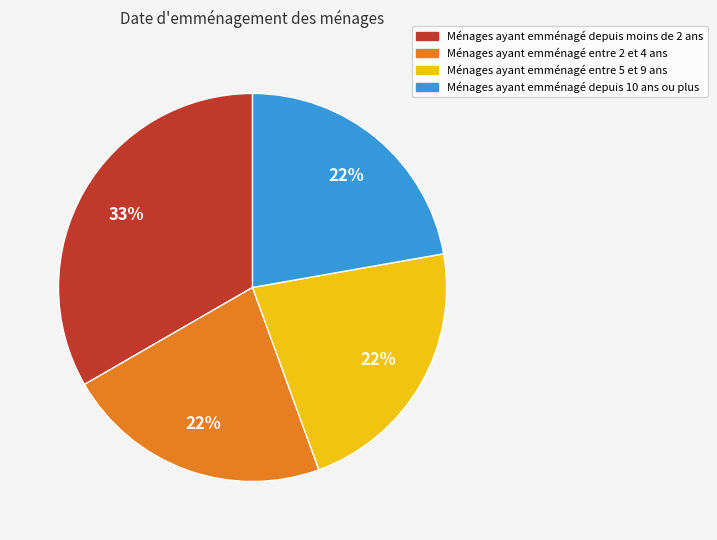

Count the number of slices in the pie.

4